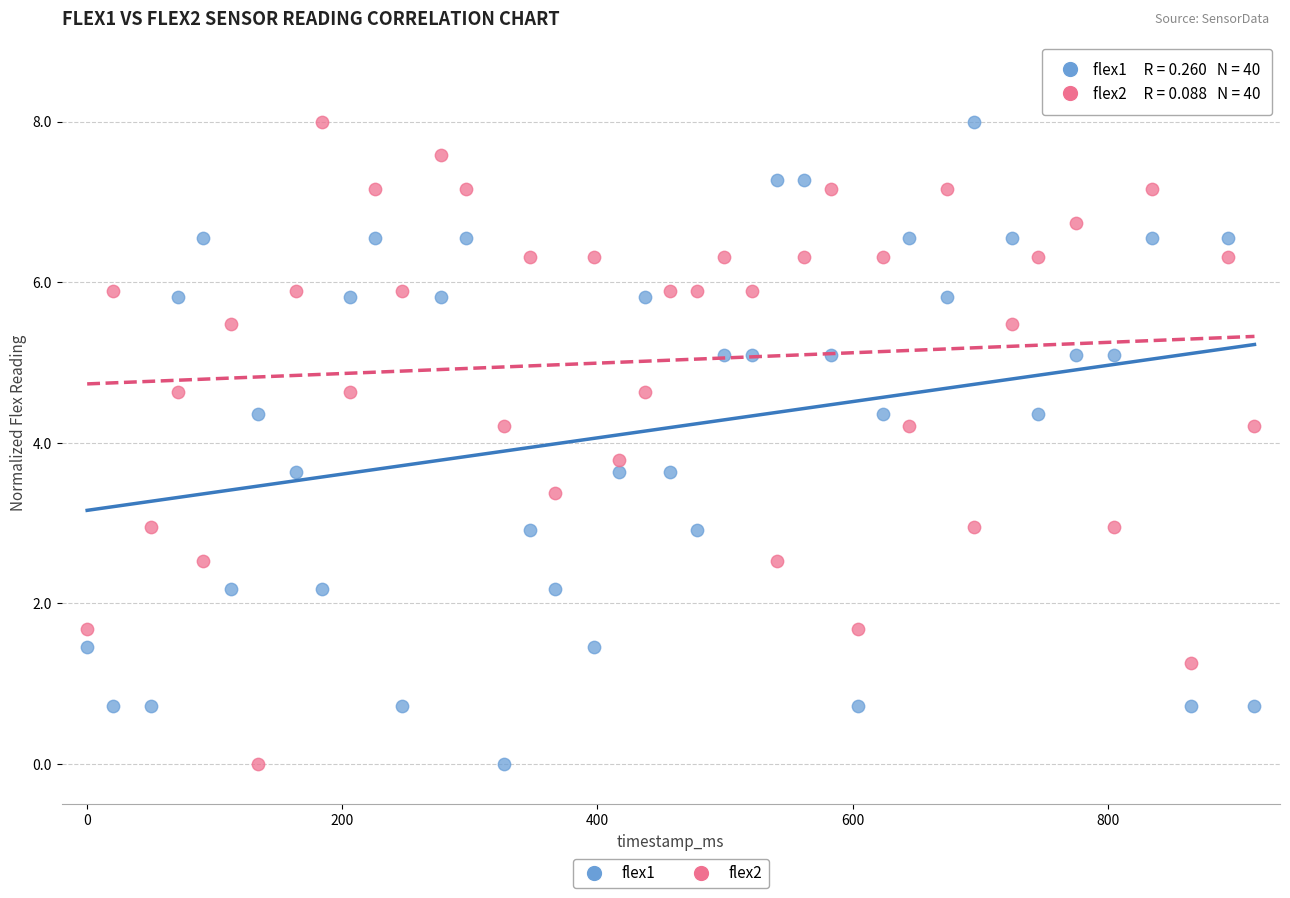

Across all data points, what is the range of X values (max minus min)?

915.0